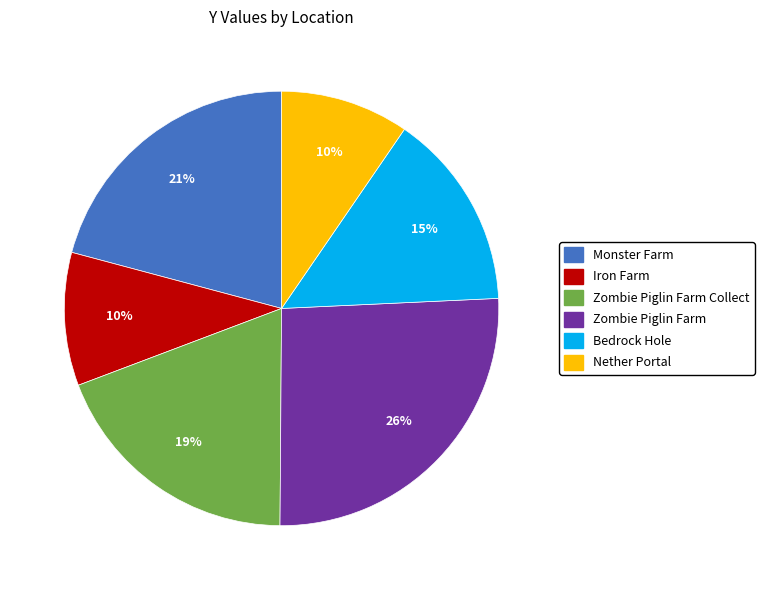

To the nearest percent, what is the difference between the largest and smallest slice percentages?

16%